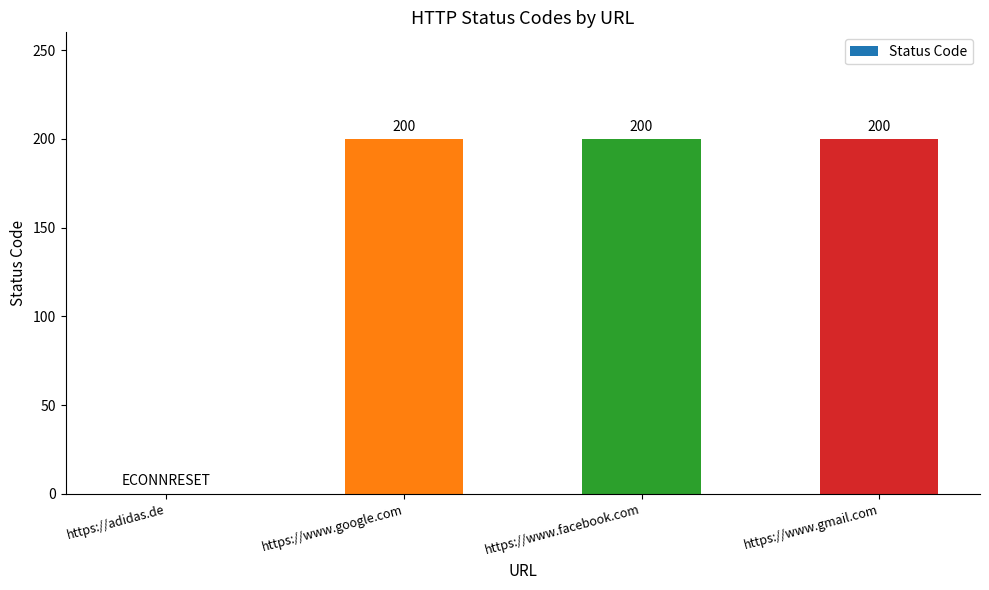

What is the greatest value displayed?

200